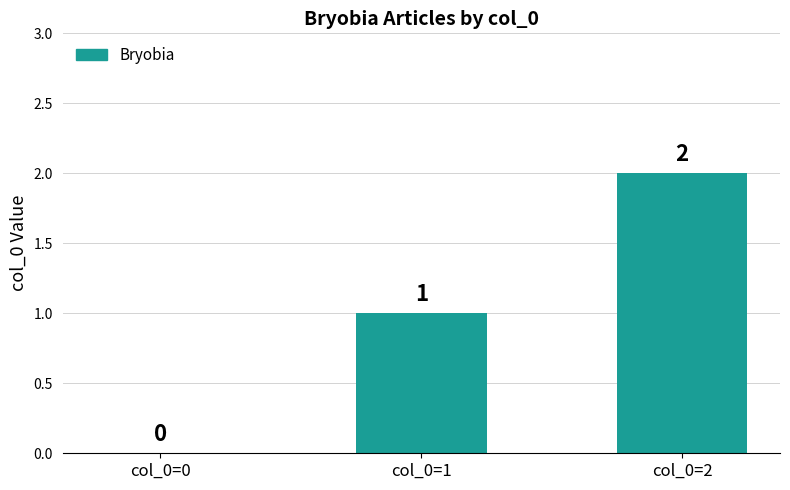

What is the change in value from col_0=1 to col_0=2?

+1